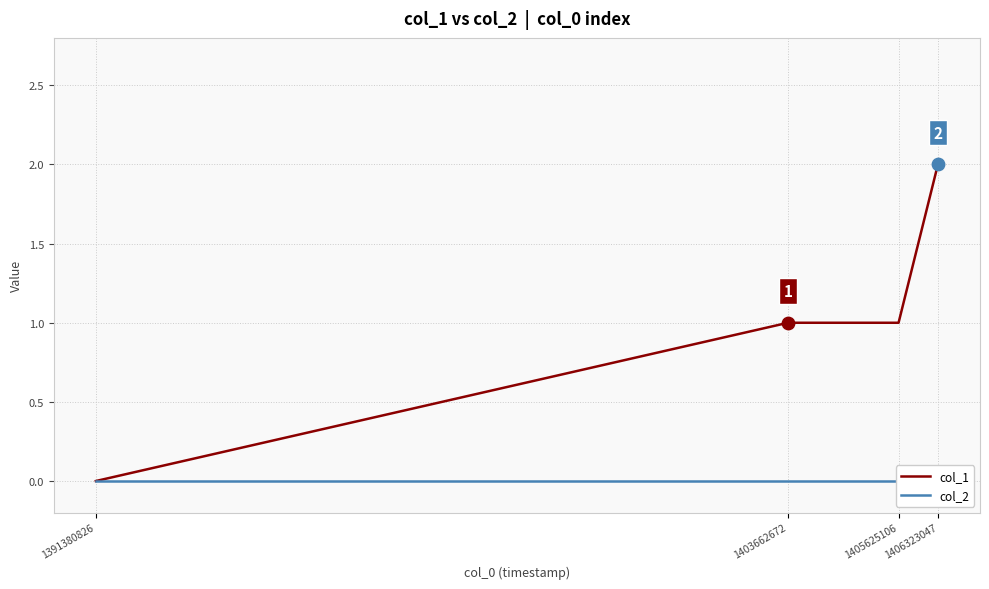

What are all the series names shown in the legend?

col_1, col_2